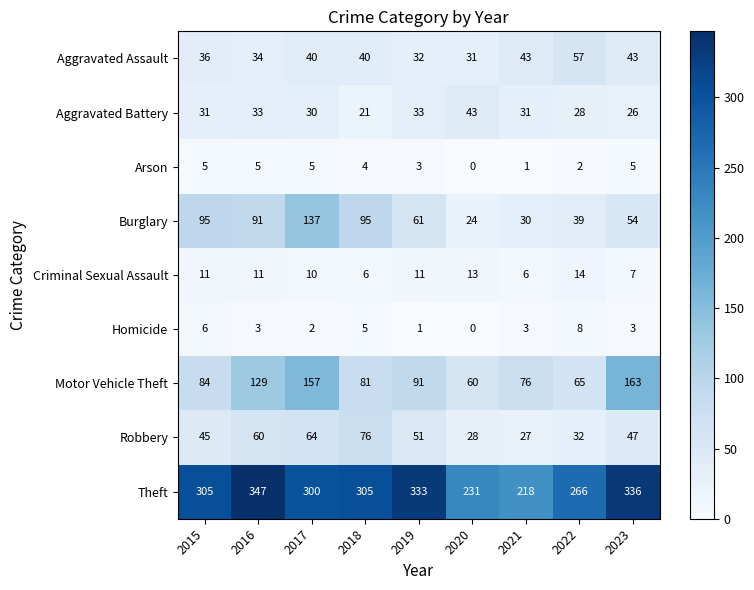

Rank the categories by Motor Vehicle Theft value from lowest to highest.

2020, 2022, 2021, 2018, 2015, 2019, 2016, 2017, 2023